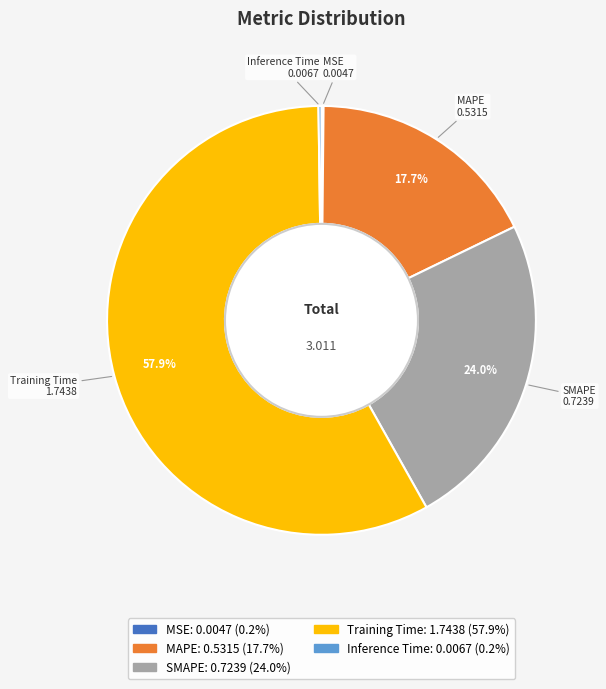

To the nearest percent, what percentage of the pie is MAPE?

18%